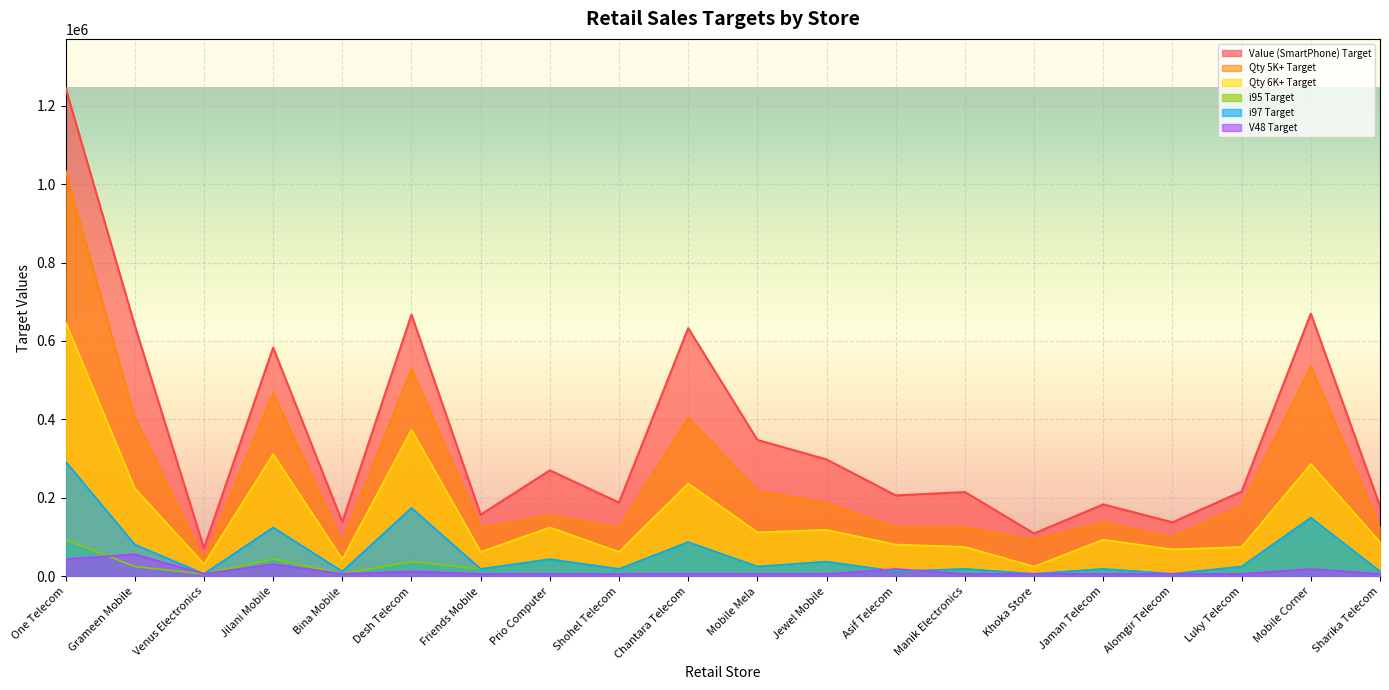

The Qty 5K+ Target series shows 124937.1 at Mobile Mela. True or false?

False